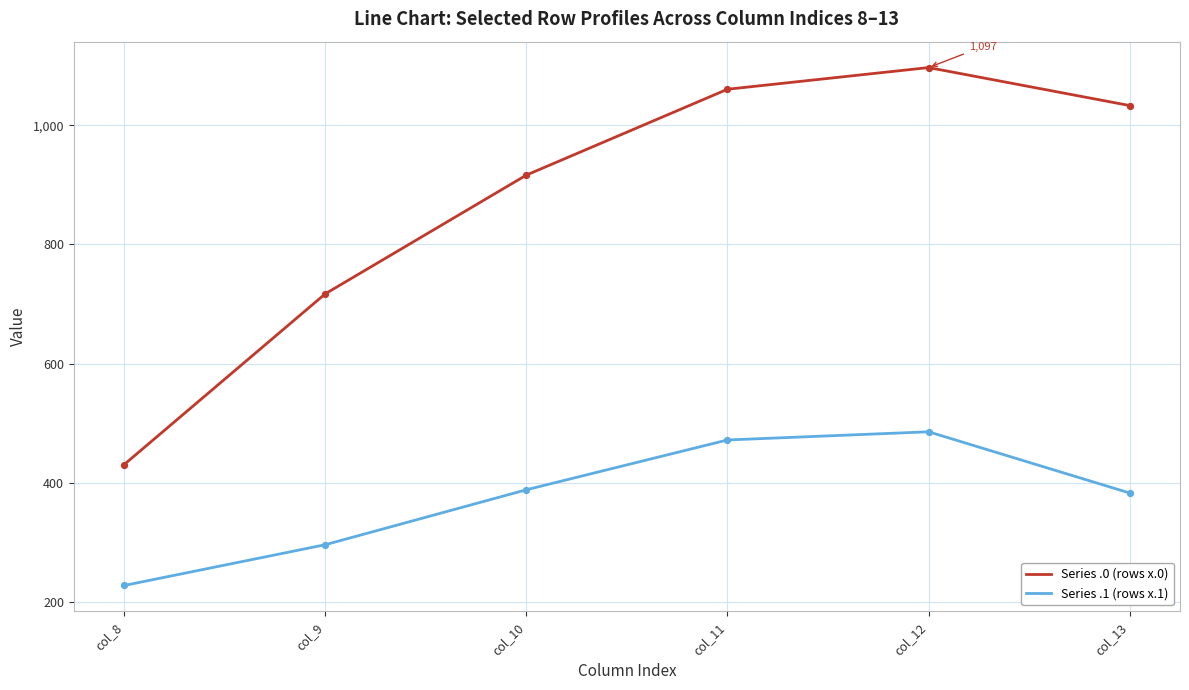

What is the total value across all series at col_13?

1415.6